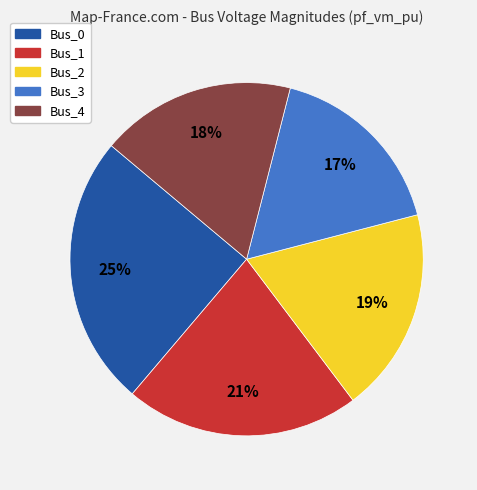

Is Bus_1 the majority of the pie?

No